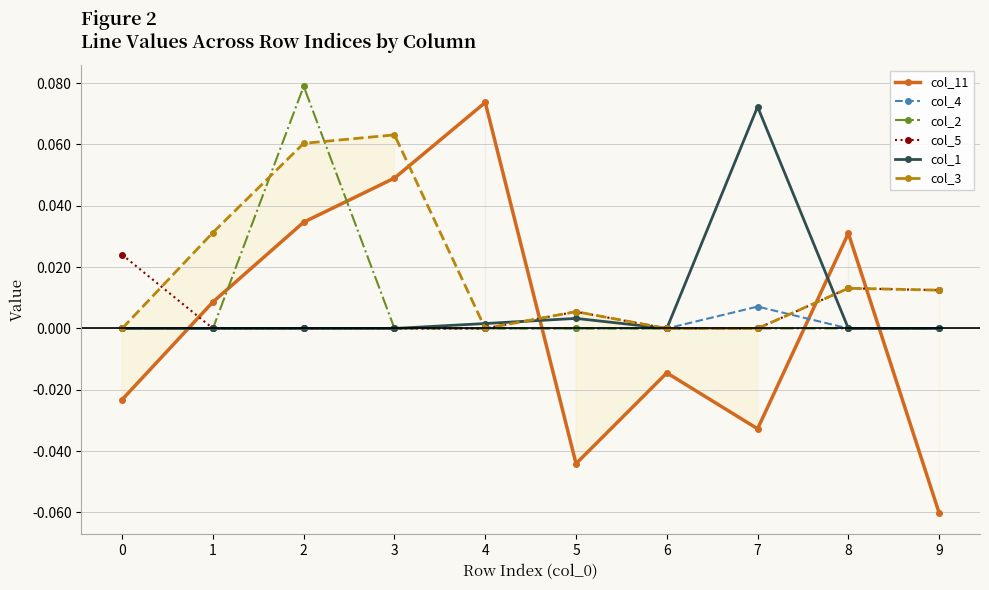

Which label corresponds to the smallest value in the chart?

9